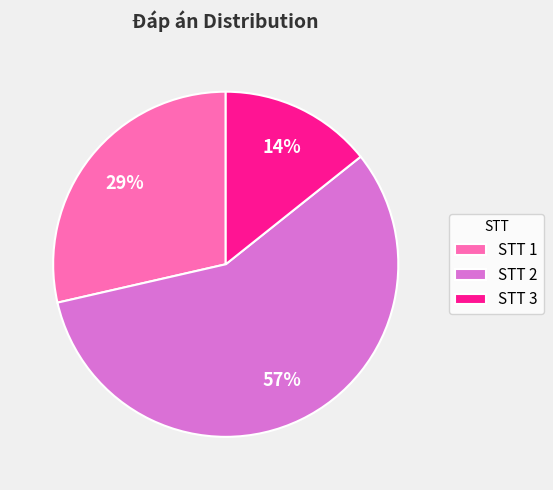

Approximately how many times larger is the value at STT 2 compared to STT 1?

2.0